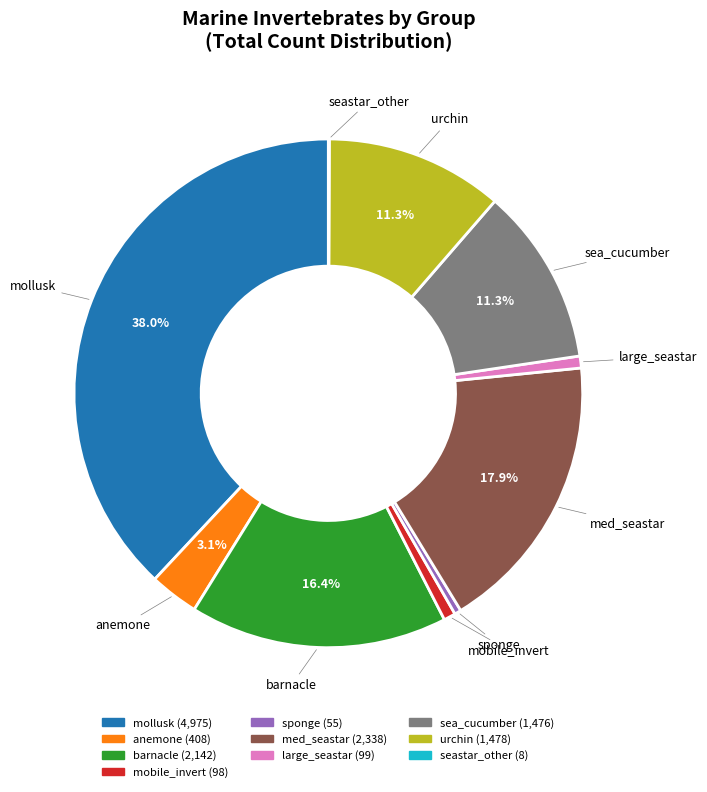

Is large_seastar the majority of the pie?

No